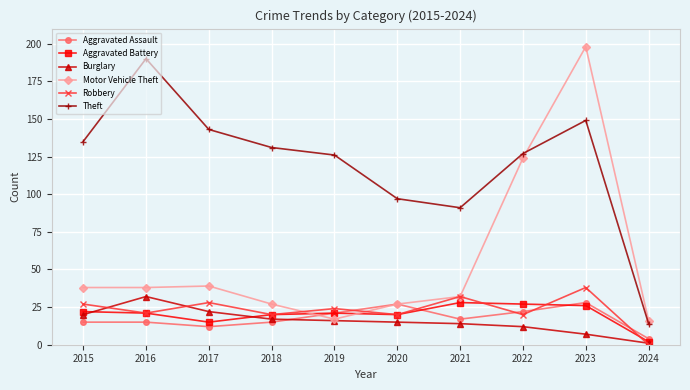

Reading left to right, extract all data points from this chart.

Aggravated Assault: 2015=15	2016=15	2017=12	2018=15	2019=21	2020=27	2021=17	2022=22	2023=28	2024=4
Aggravated Battery: 2015=22	2016=21	2017=15	2018=20	2019=21	2020=20	2021=28	2022=27	2023=26	2024=2
Burglary: 2015=20	2016=32	2017=22	2018=17	2019=16	2020=15	2021=14	2022=12	2023=7	2024=1
Motor Vehicle Theft: 2015=38	2016=38	2017=39	2018=27	2019=17	2020=27	2021=32	2022=124	2023=198	2024=16
Robbery: 2015=27	2016=21	2017=28	2018=20	2019=24	2020=20	2021=32	2022=20	2023=38	2024=0
Theft: 2015=135	2016=190	2017=143	2018=131	2019=126	2020=97	2021=91	2022=127	2023=149	2024=14